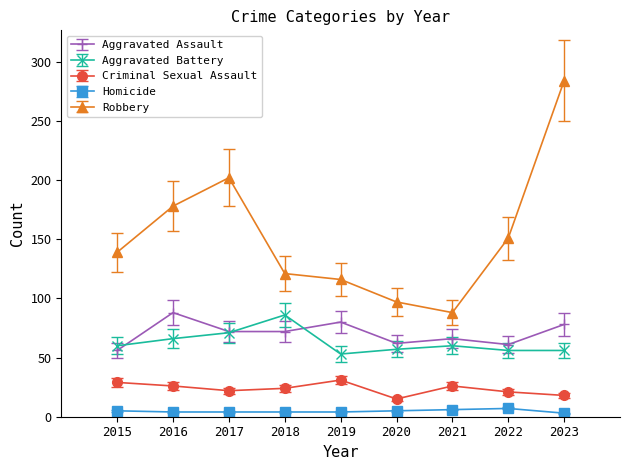

True or false: Aggravated Battery has more than 2 interior local peaks.

False